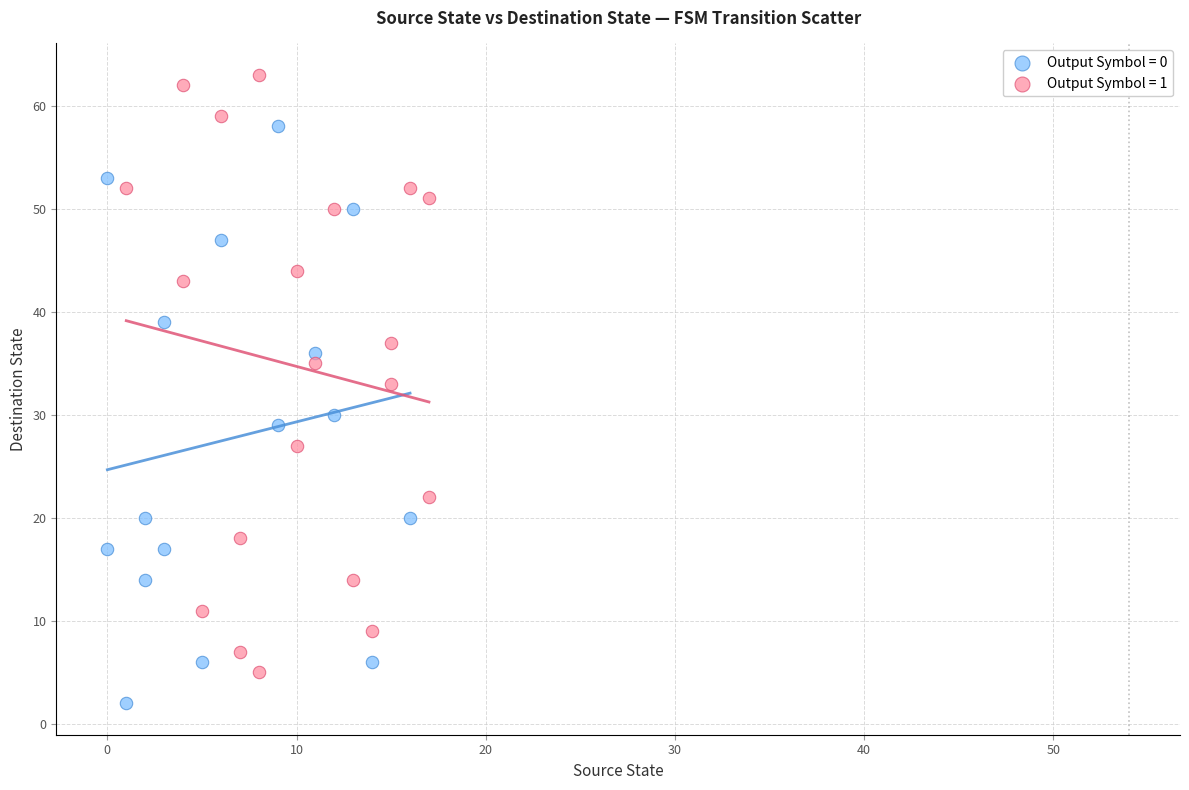

Which series contains the highest Y value?

Output Symbol = 1